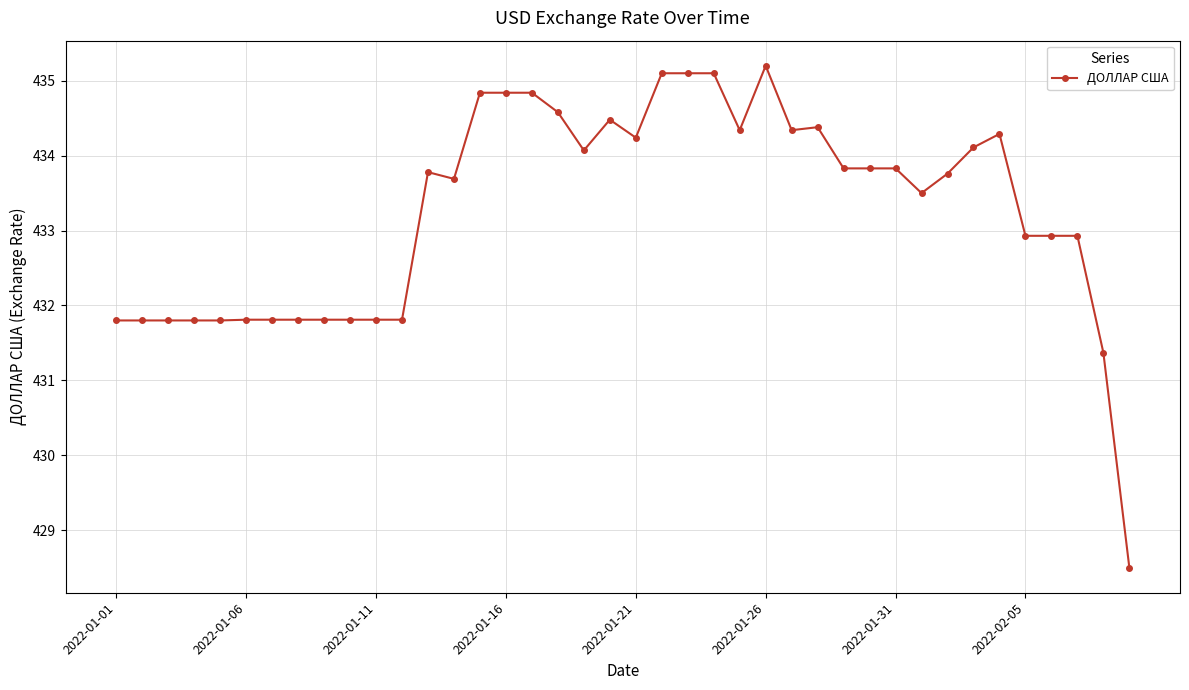

What is the difference between the second highest and minimum values?

6.6